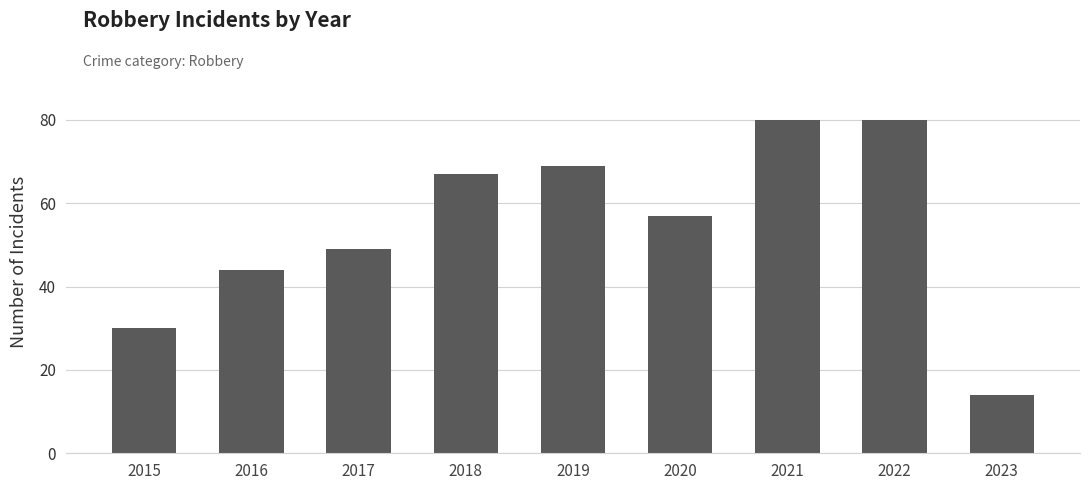

Reading left to right, what are all the values shown in this chart?

30	44	49	67	69	57	80	80	14